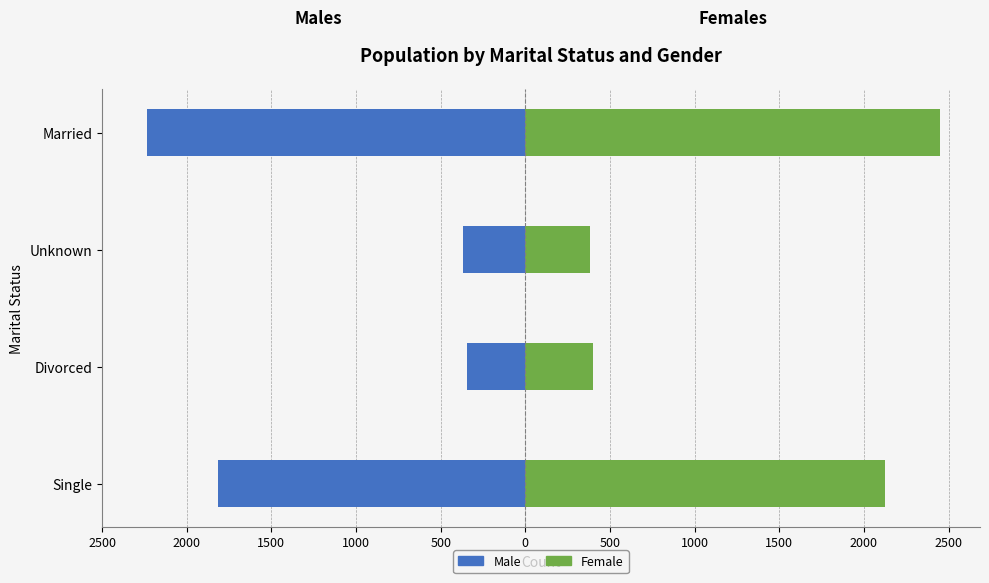

What is the smallest value displayed?

-2236